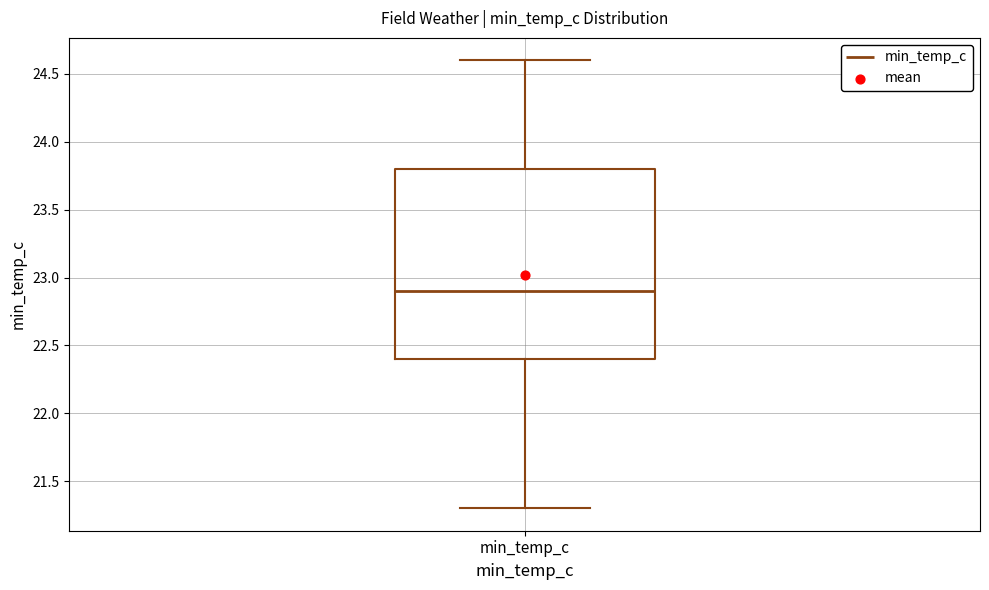

Read this box plot against the y-axis: the position of the median line, the range covered by the box, and the ends of both whiskers. The values are not printed on the chart, so give them approximately, as read against the axis.

median 22.9, box 22.4 to 23.8, whiskers 21.3 to 24.6